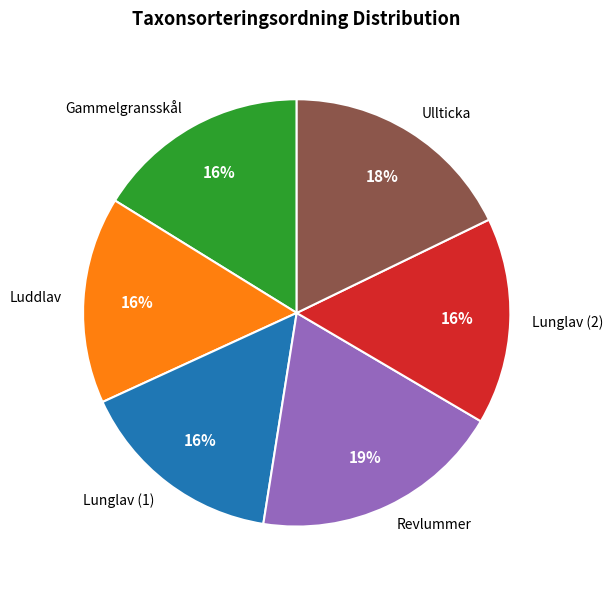

Which category has the biggest portion of the pie?

Revlummer